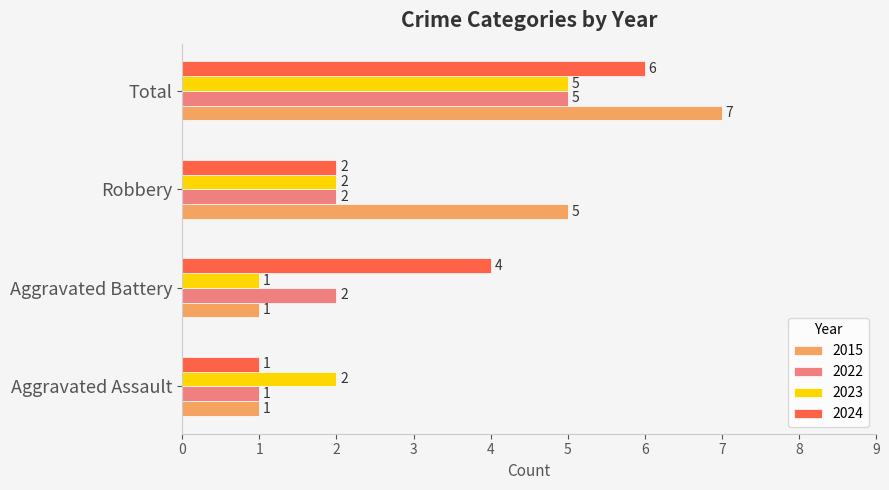

Is the value of 2024 at Aggravated Battery greater than the value of 2015 at Aggravated Assault?

Yes